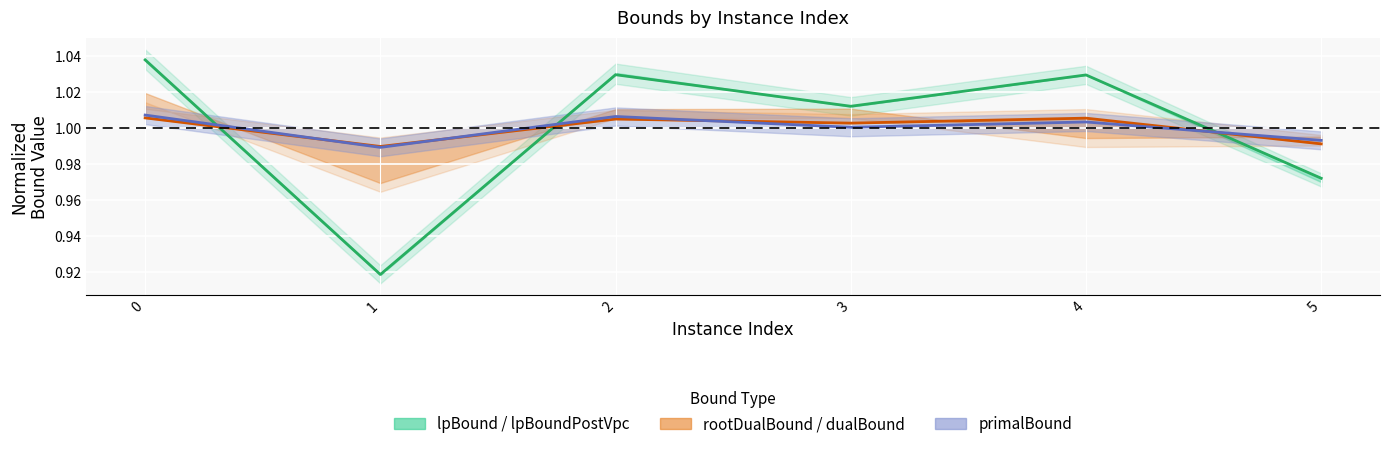

What is the value of the dualBound point at the 3rd from the left?

1.0